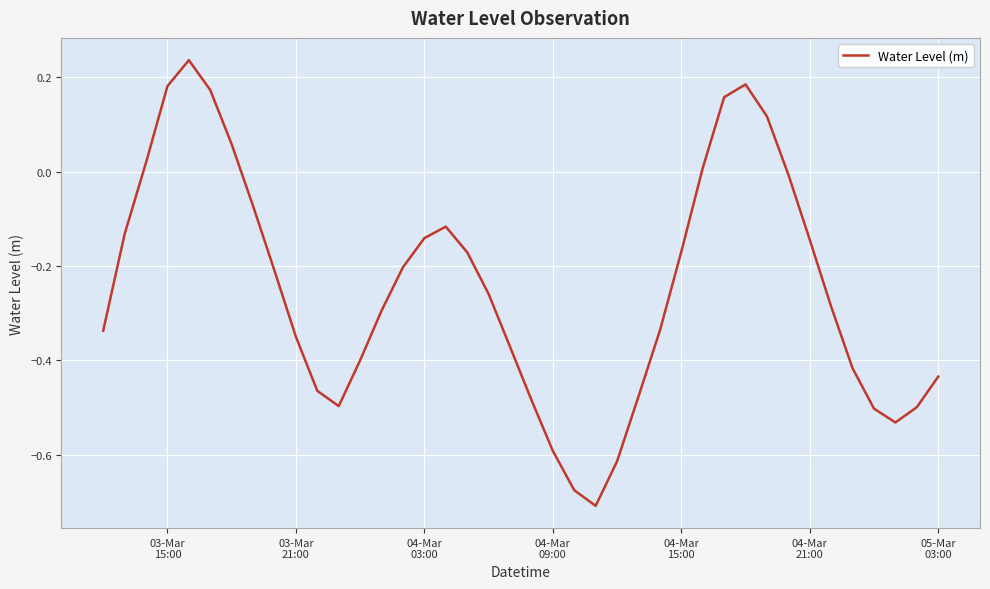

What is the difference between the maximum and minimum values?

0.9